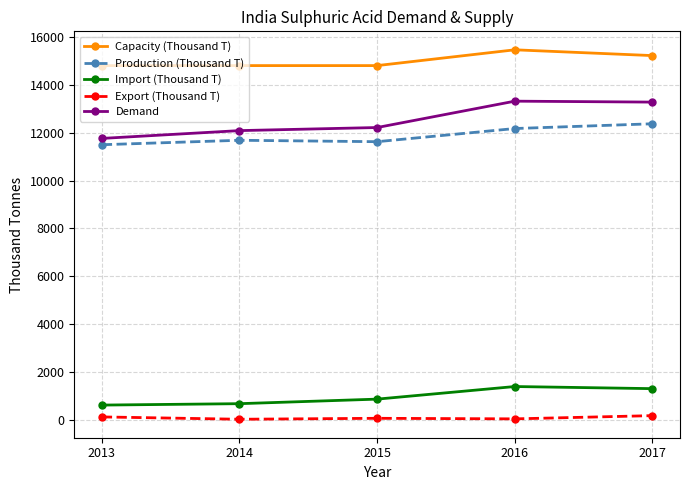

What is the lowest value of the Production (Thousand T) series?

11497.0